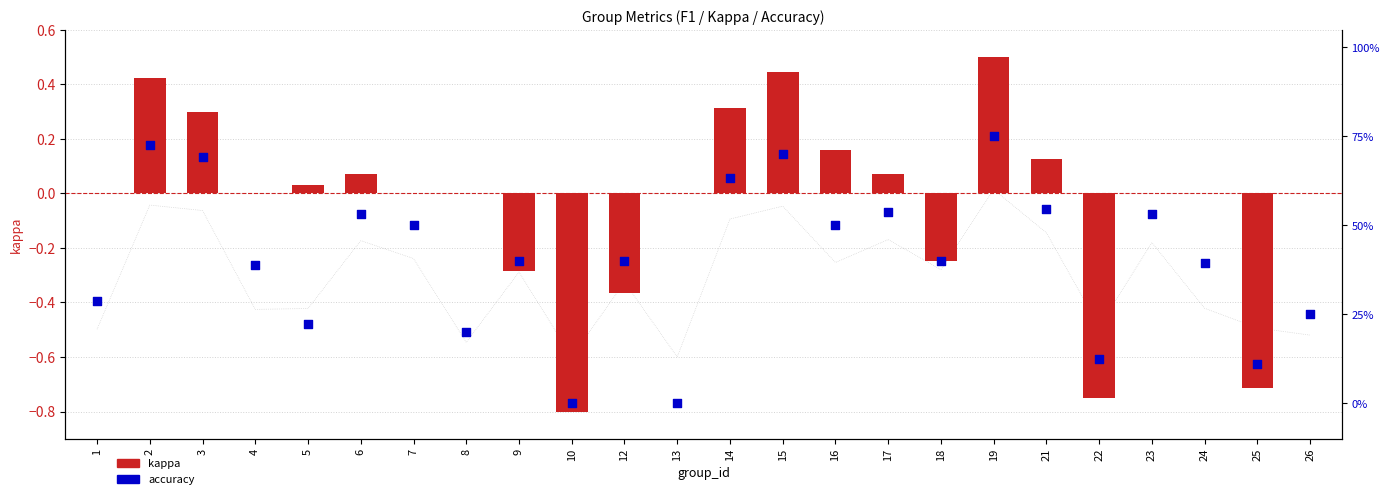

What is the total value across all series at 2?

1.1